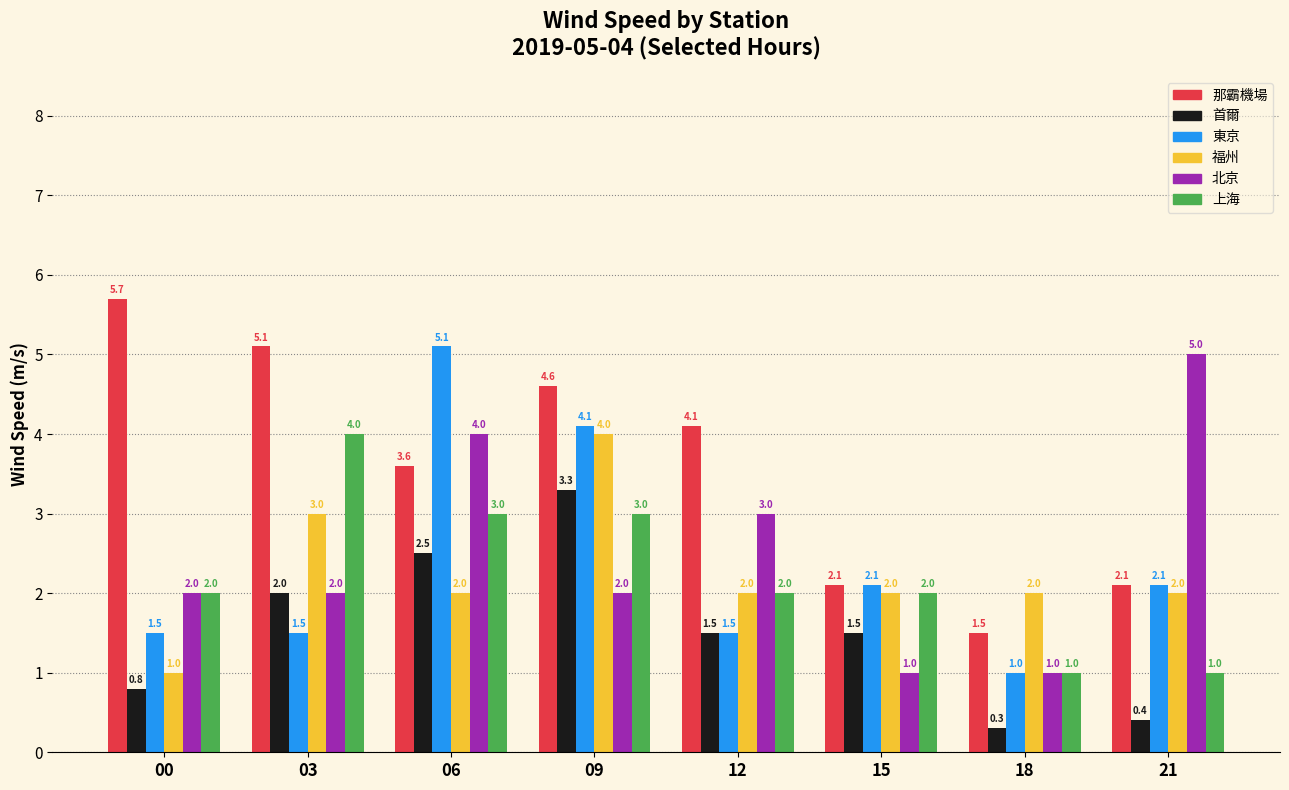

The 上海 series shows 2.0 at 12. True or false?

True